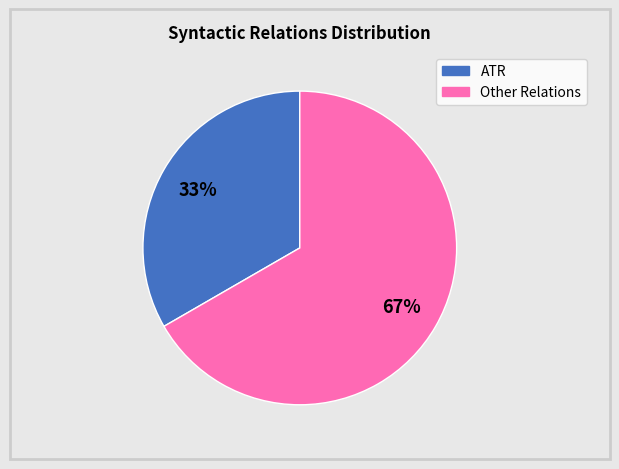

Does any single category account for the majority?

Yes